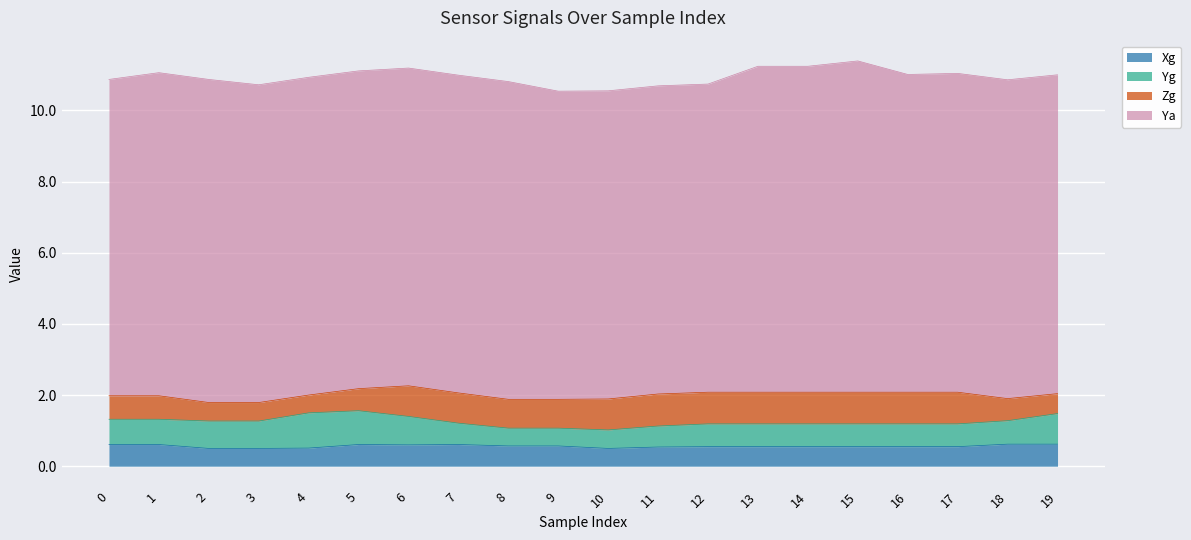

What is the total value across all series at 1?

11.1